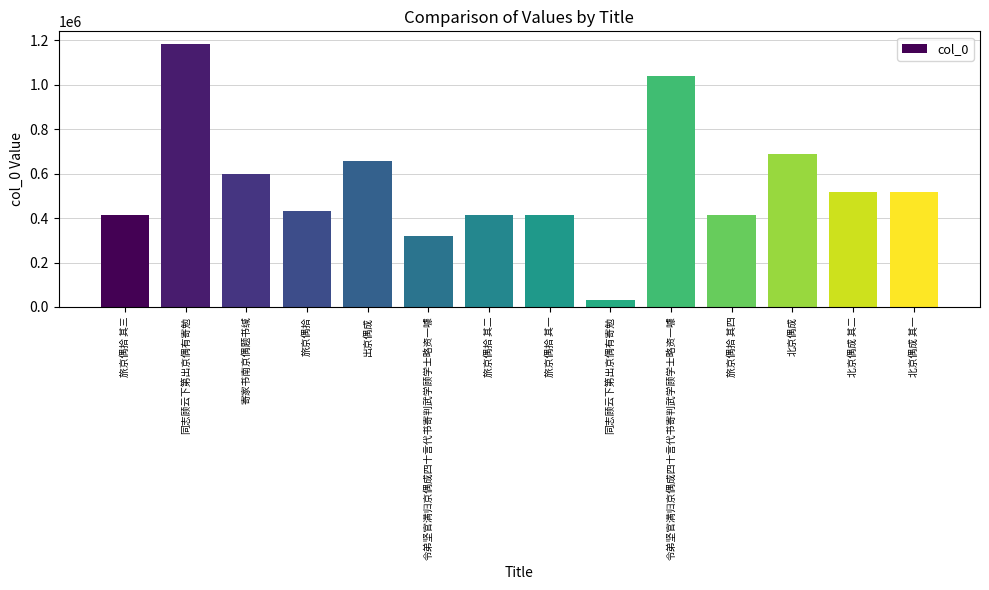

What is the label of the 14th bar from the left?

北京偶成 其一